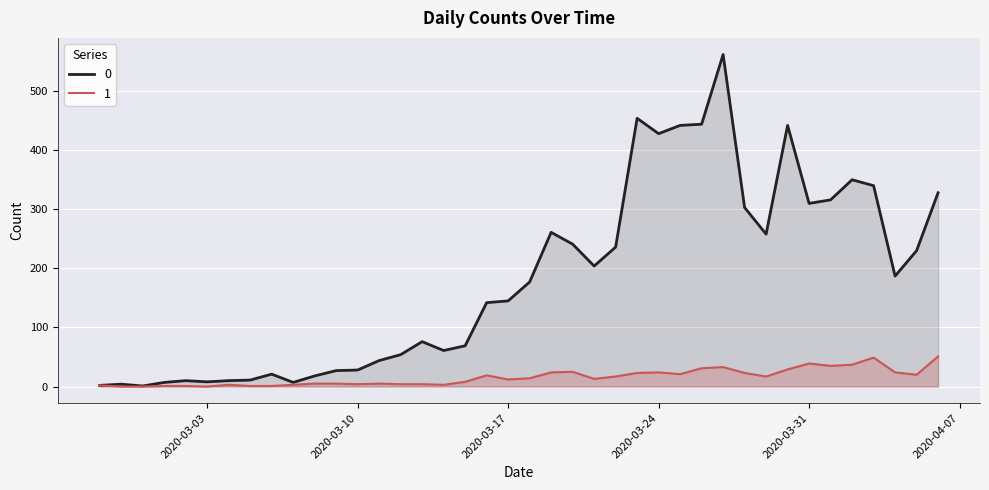

What value does the 1 series have at 2020-03-30, to the nearest 5?

30